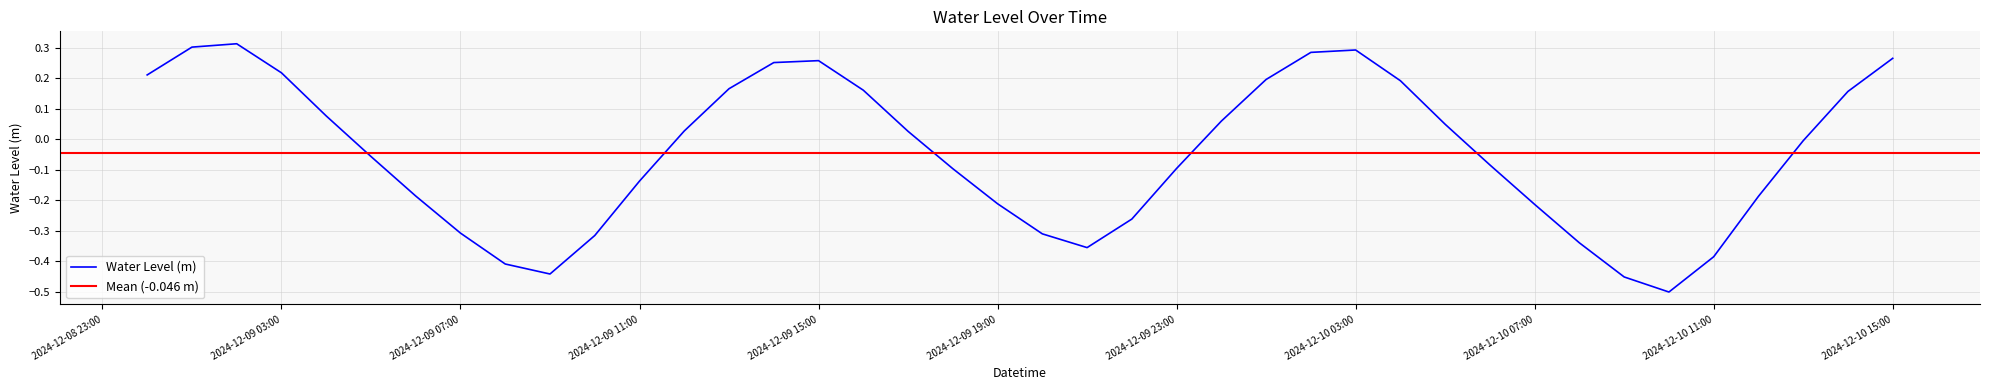

Reading left to right, transcribe all the data shown in this chart.

0.2	0.3	0.3	0.2	0.1	-0.1	-0.2	-0.3	-0.4	-0.4	-0.3	-0.1	0.0	0.2	0.3	0.3	0.2	0.0	-0.1	-0.2	-0.3	-0.4	-0.3	-0.1	0.1	0.2	0.3	0.3	0.2	0.0	-0.1	-0.2	-0.3	-0.5	-0.5	-0.4	-0.2	-0.0	0.2	0.3